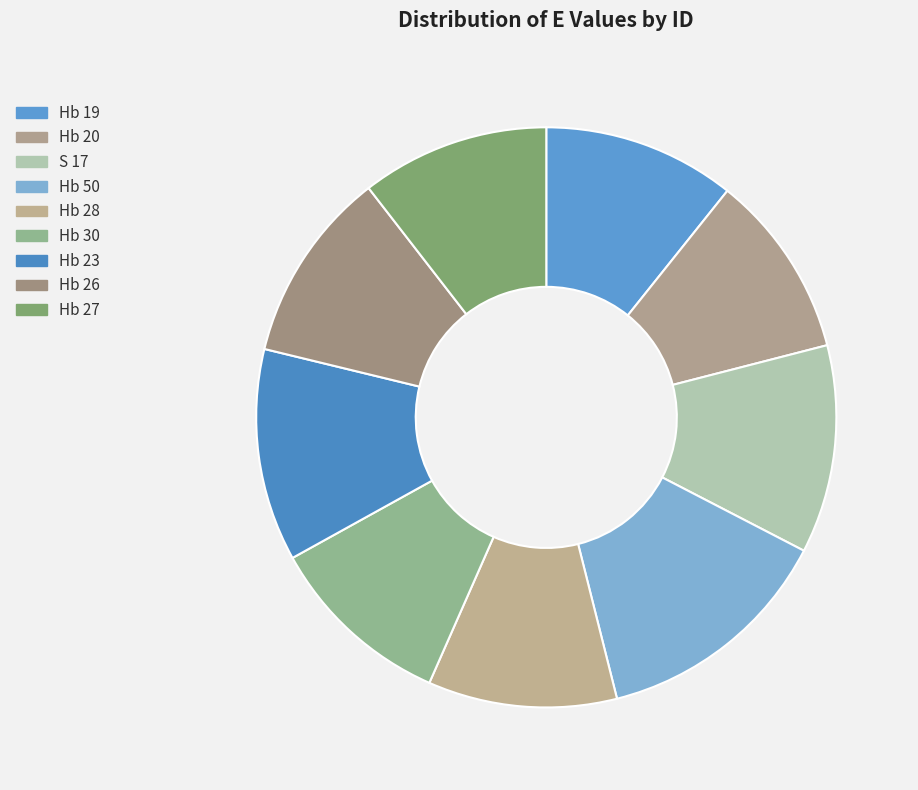

What percentage is NOT represented by Hb 50?

86.5%